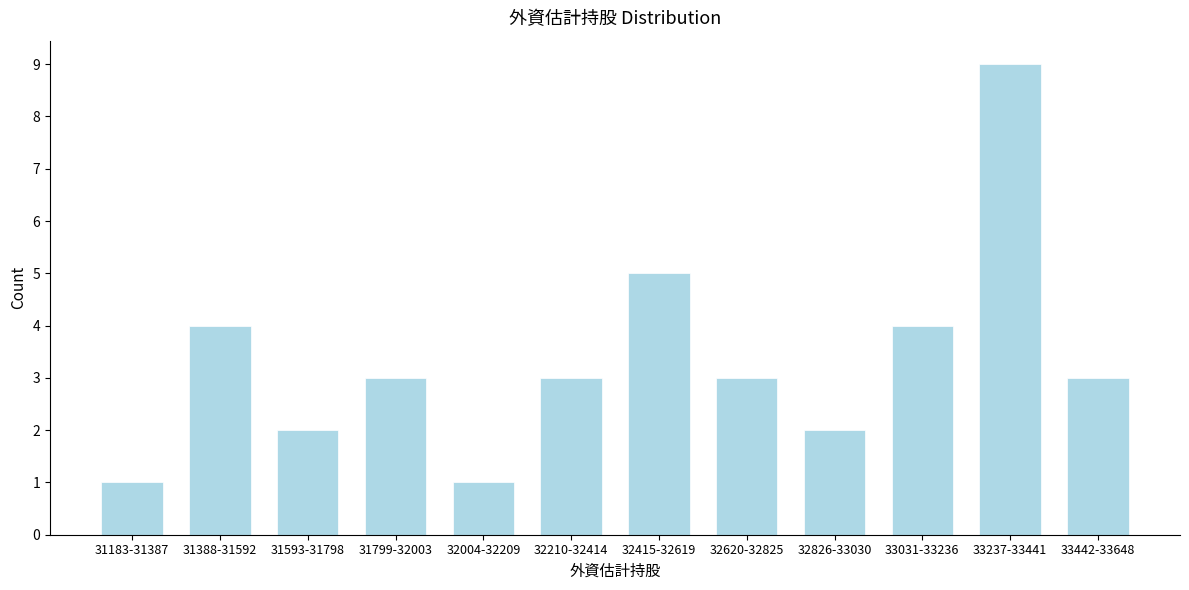

Reading left to right, what are all the values shown in this chart?

31183-31387=1	31388-31592=4	31593-31798=2	31799-32003=3	32004-32209=1	32210-32414=3	32415-32619=5	32620-32825=3	32826-33030=2	33031-33236=4	33237-33441=9	33442-33648=3